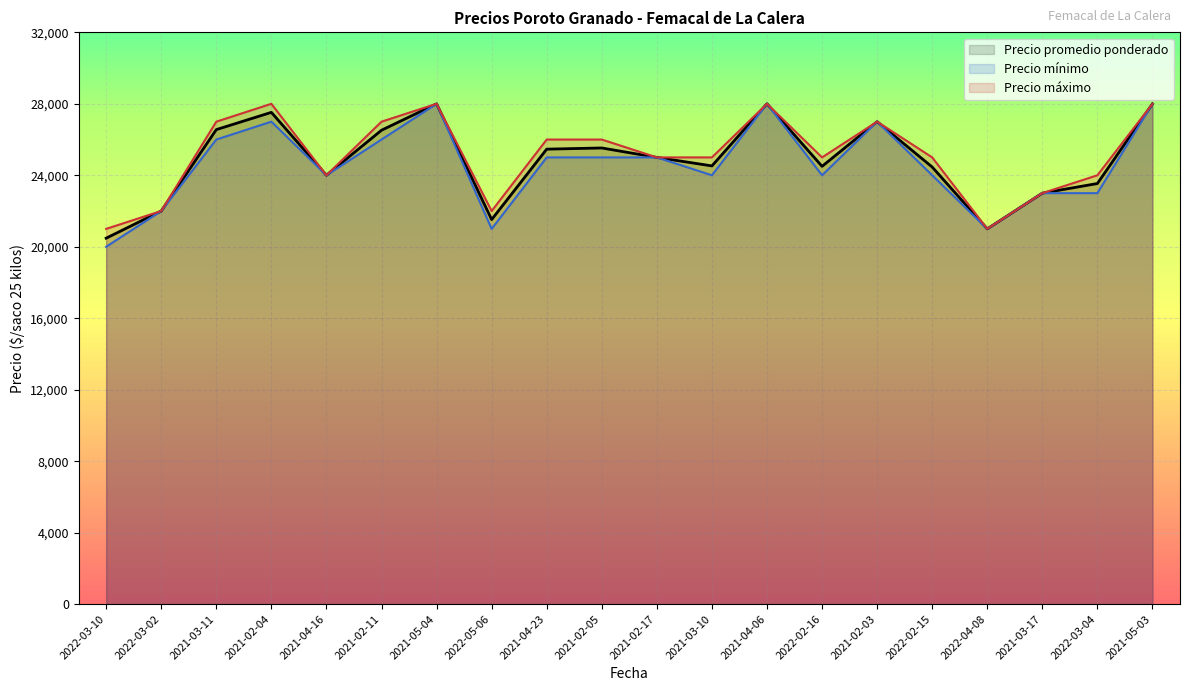

What is the difference between the highest and lowest values at 2021-02-04?

1000